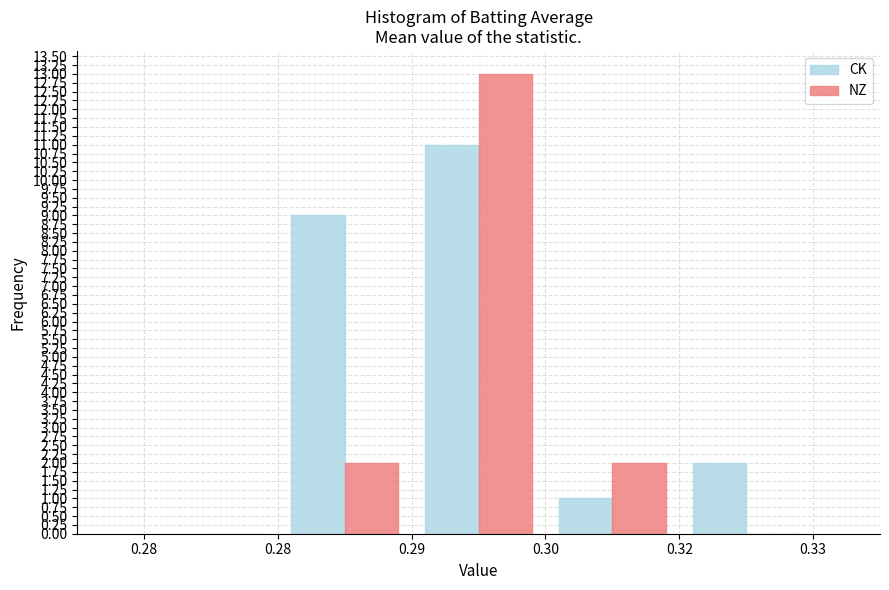

Which series has the largest total across all categories?

CK